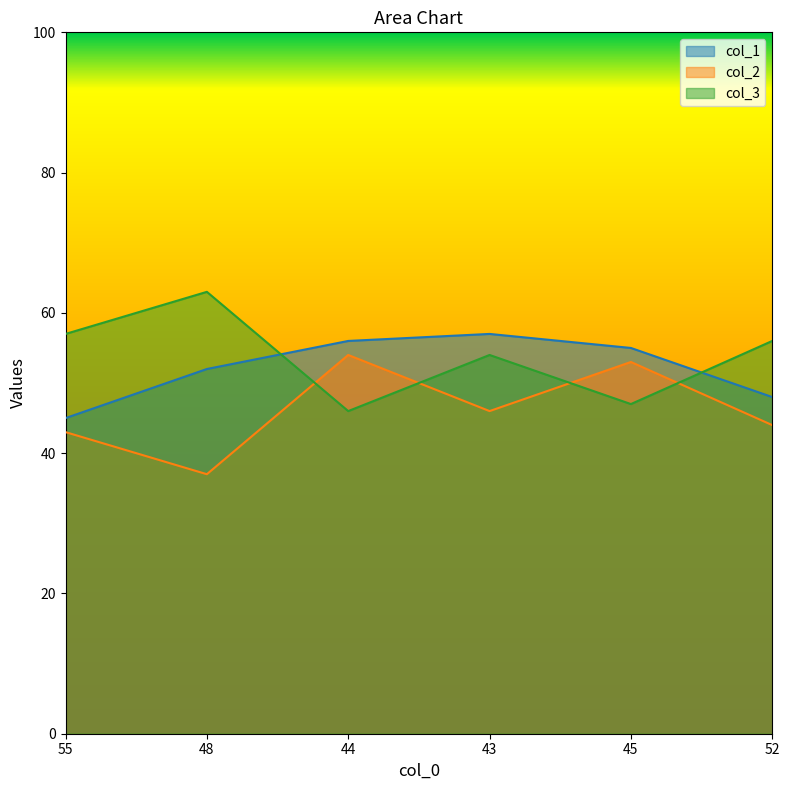

True or false: col_1 has more than 0 points higher than both neighbors.

True